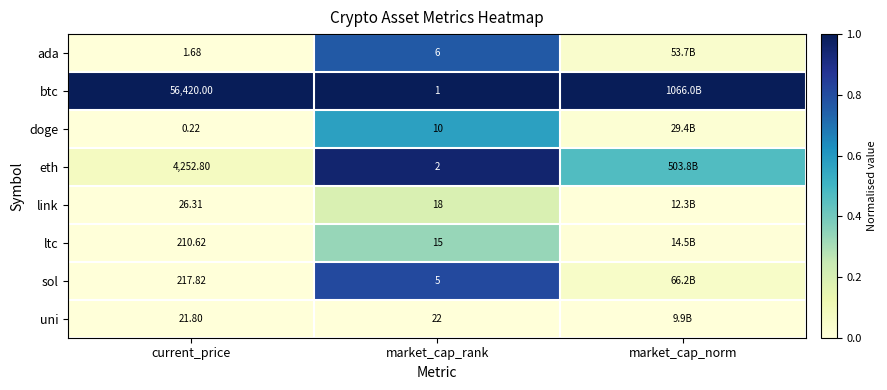

Between market_cap_rank and market_cap_norm, which series saw the biggest shift?

sol